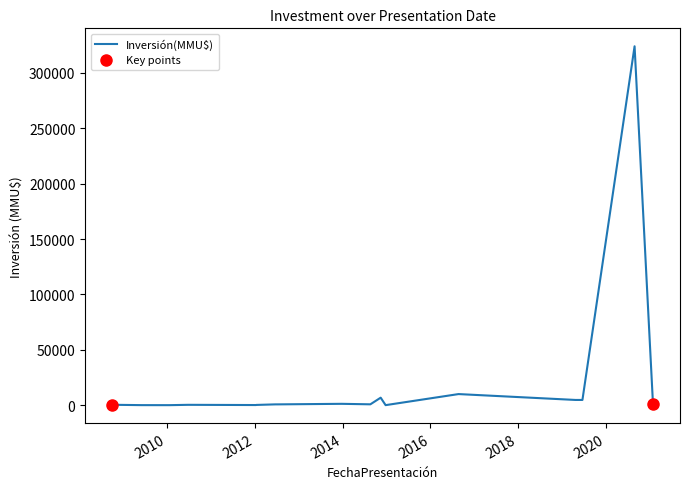

What is the maximum value shown in the chart?

324020